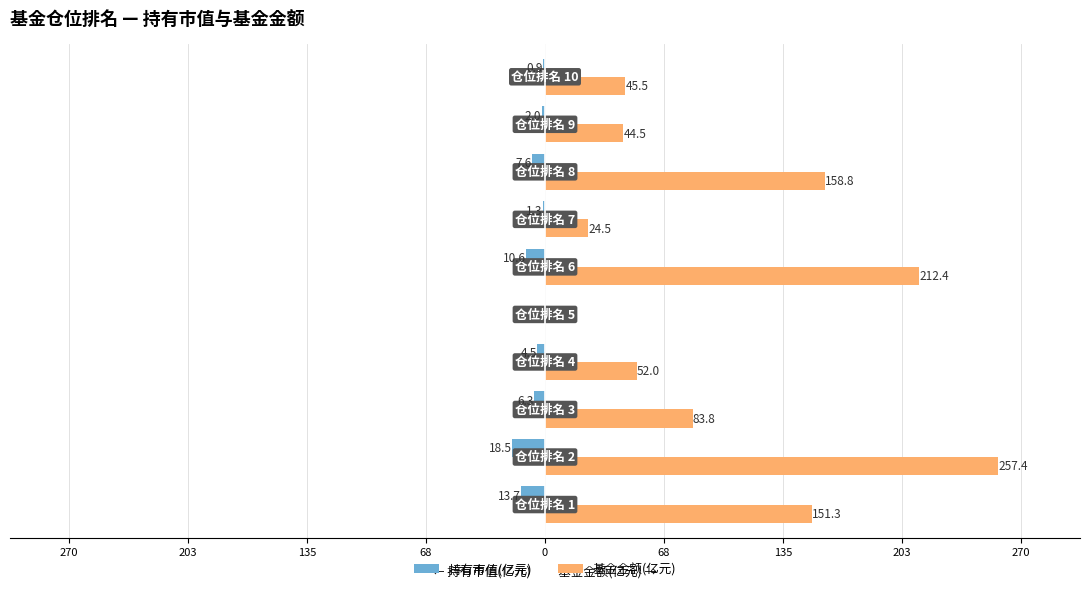

What are all the series names shown in the legend?

持有市值(亿元), 基金金额(亿元)